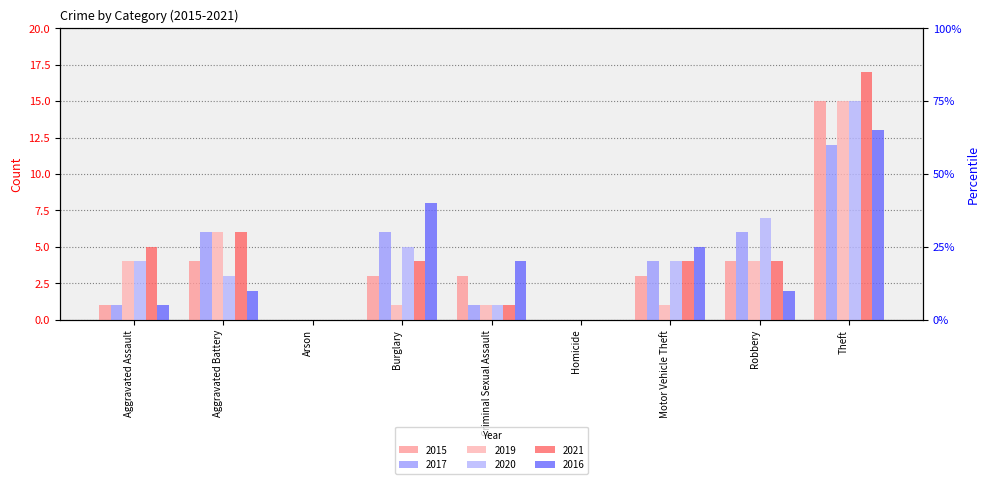

True or false: 2016 has a value of 4 at Robbery.

False